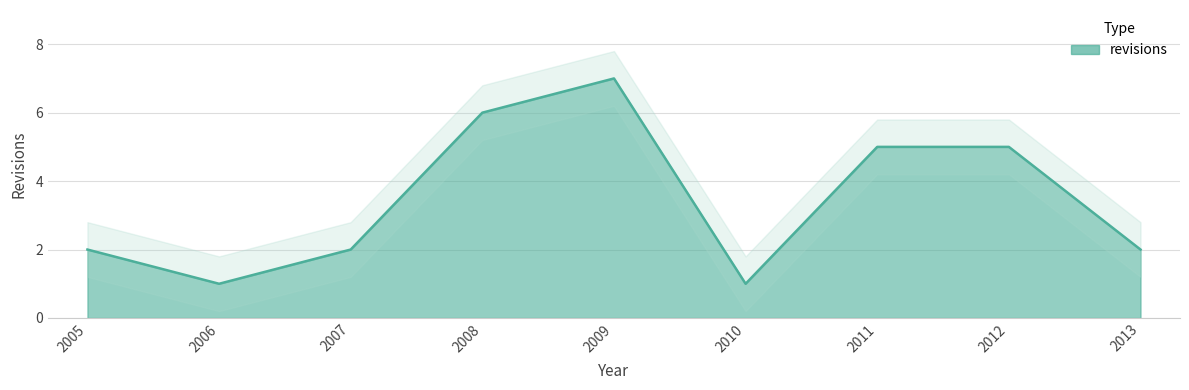

How many interior local peaks (higher than both neighbors) does the data have?

1